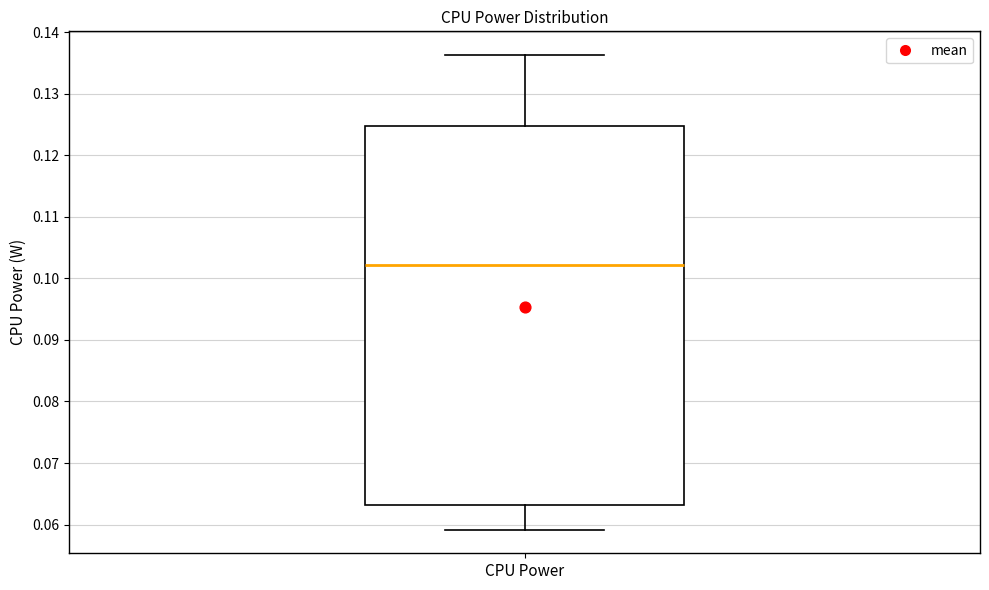

Where is the upper edge of the box for CPU Power on the y-axis? The values are not printed on the chart, so give them approximately, as read against the axis.

0.125